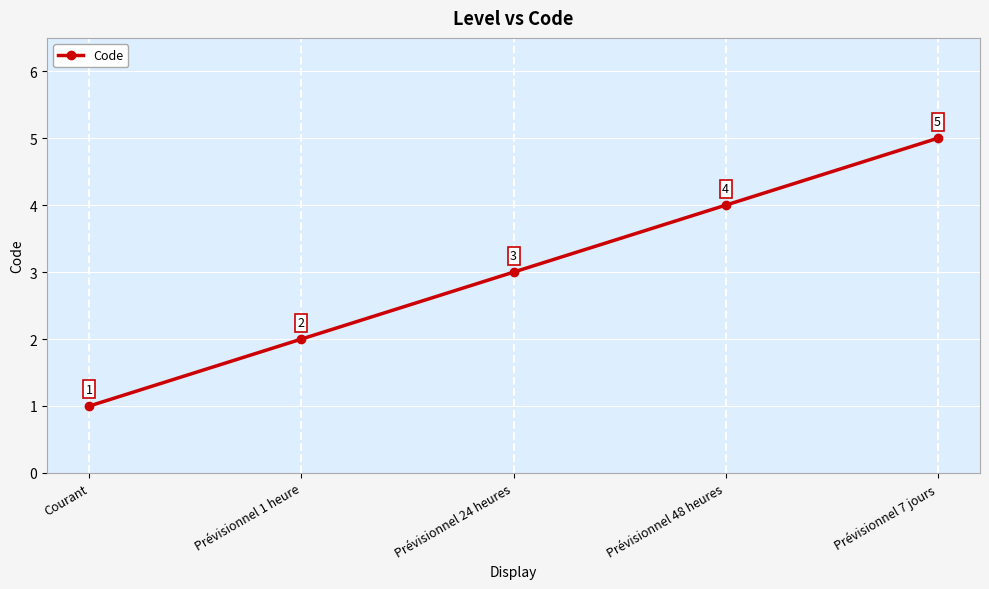

What is the difference between the second highest and minimum values?

3